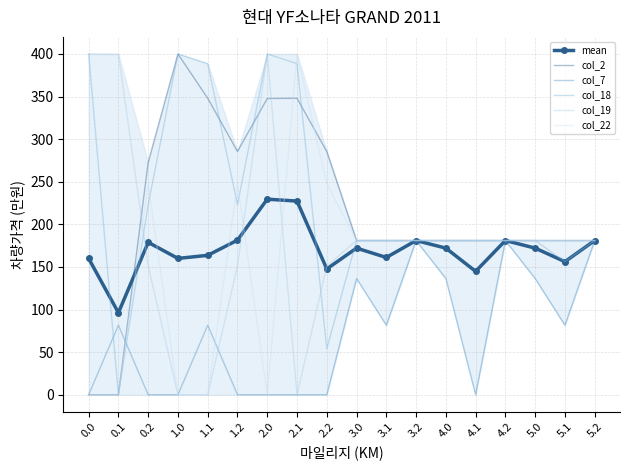

Is this an area chart (filled region under the line)?

No